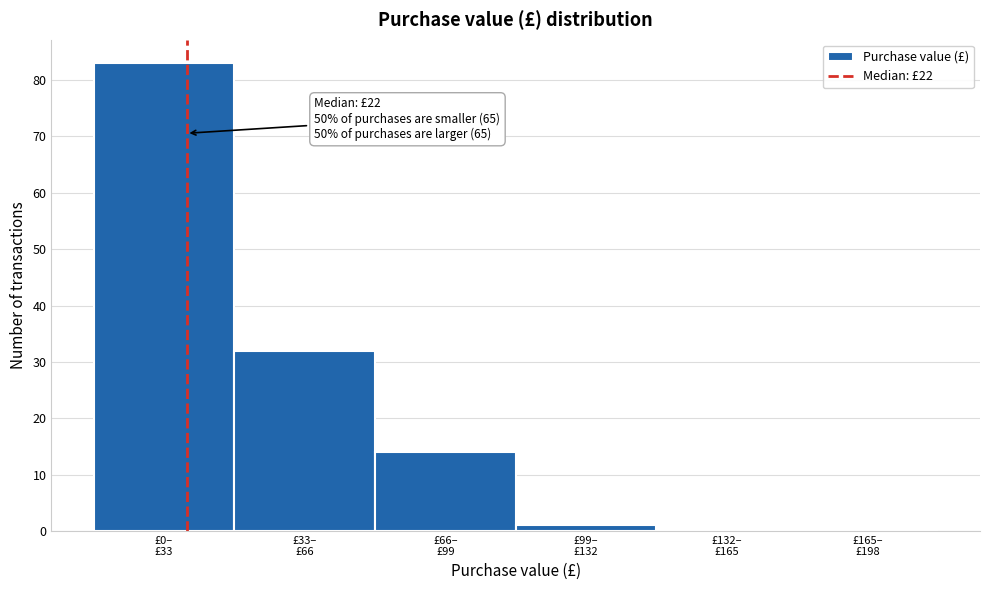

What is the sum of all values?

130